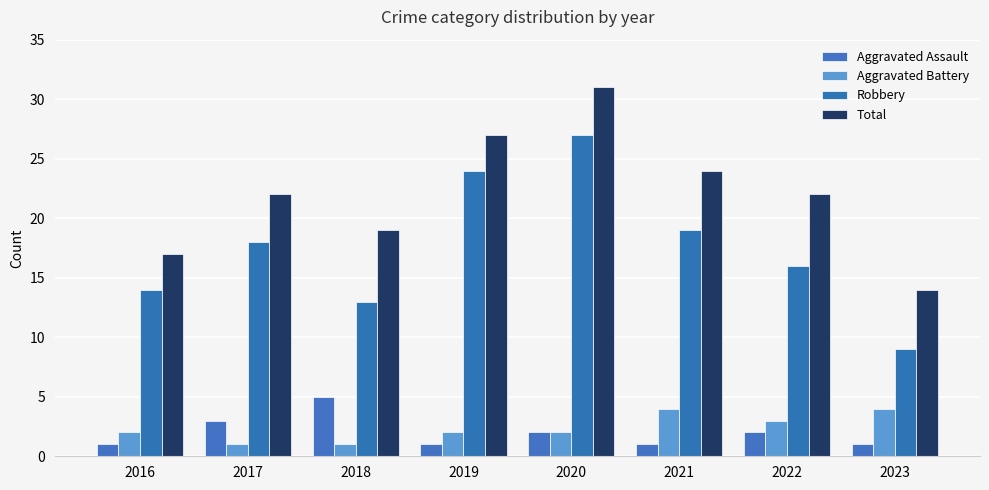

What is the difference between the second highest and minimum values in the Aggravated Battery series?

3